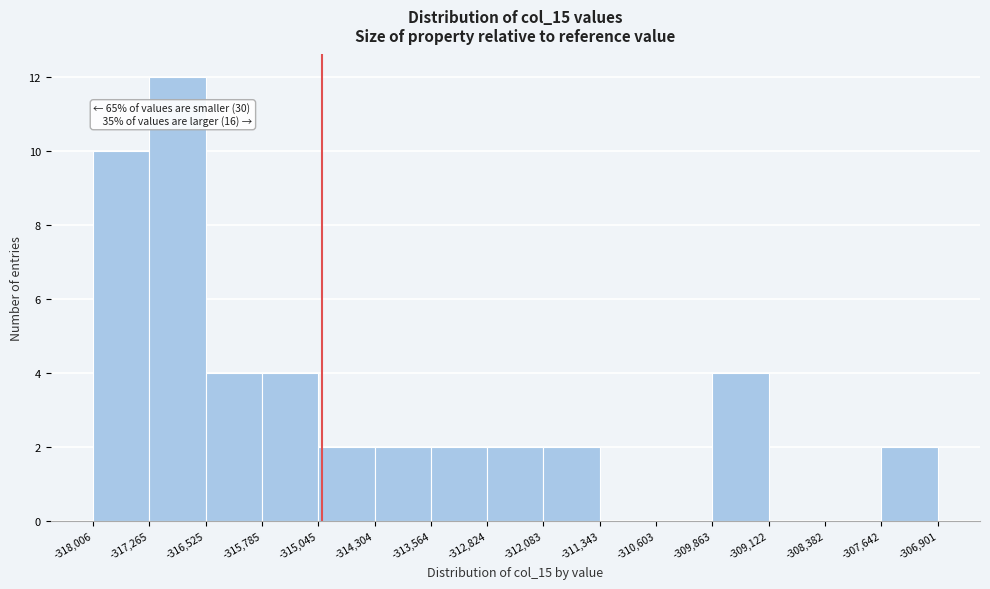

Over which range of the x-axis is the bar tallest?

-317,265 to -316,525